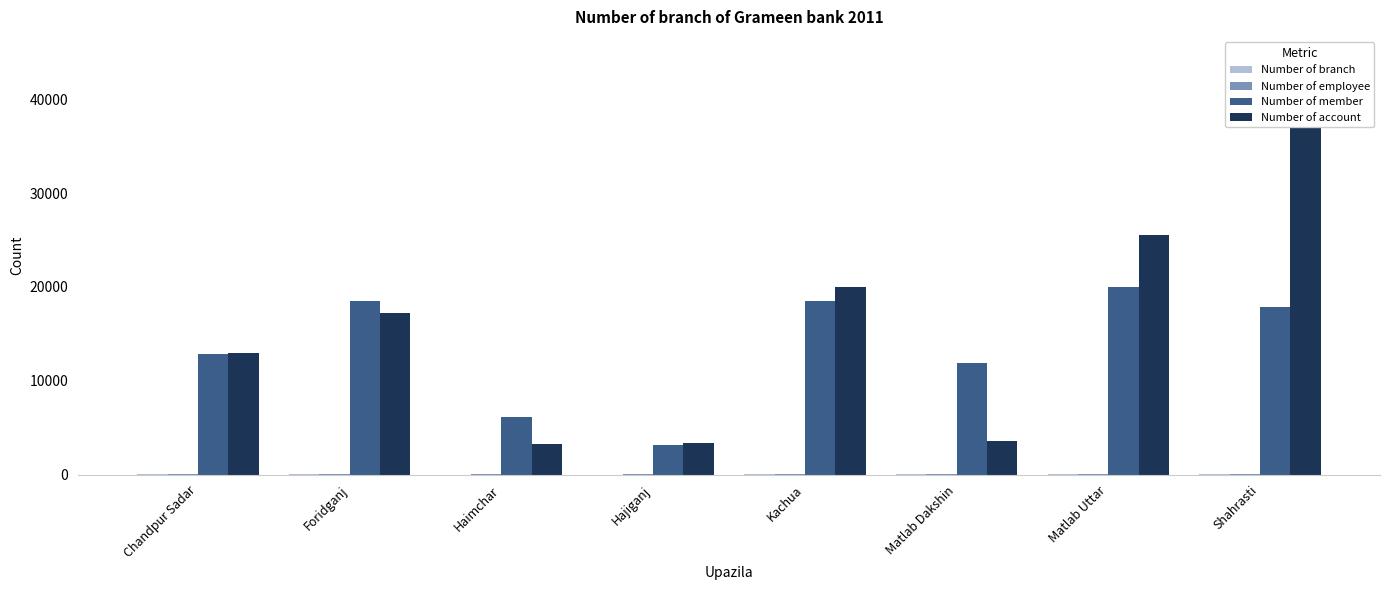

How many groups of bars are there?

8